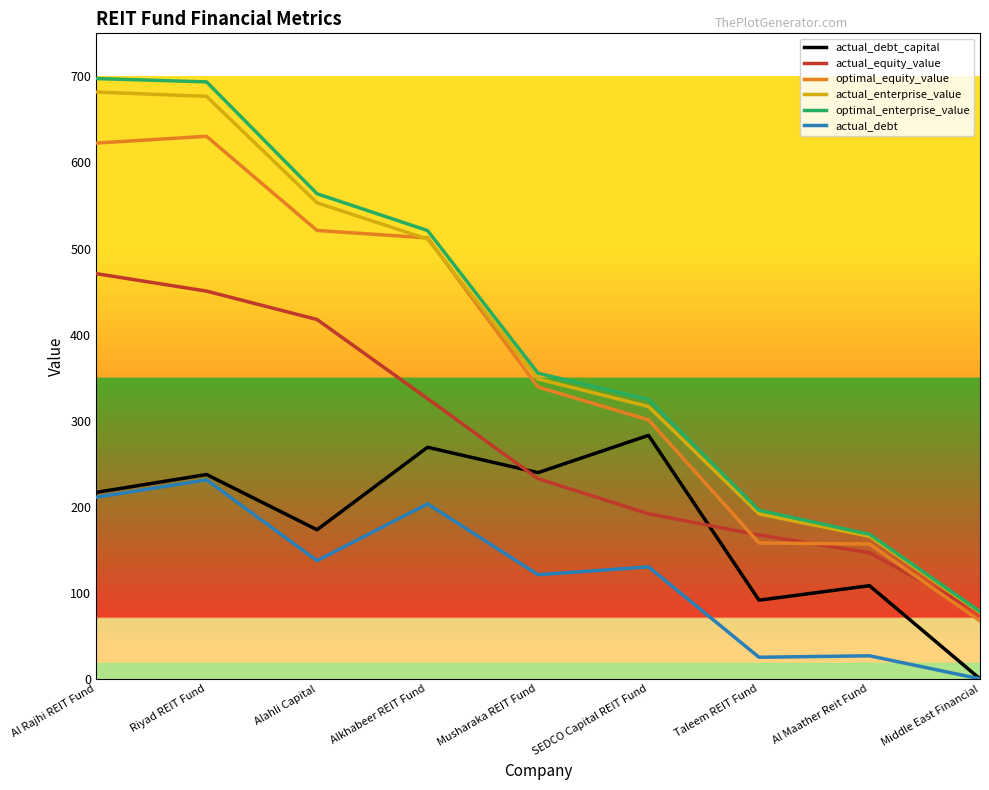

True or false: actual_debt and actual_enterprise_value intersect in this chart.

False